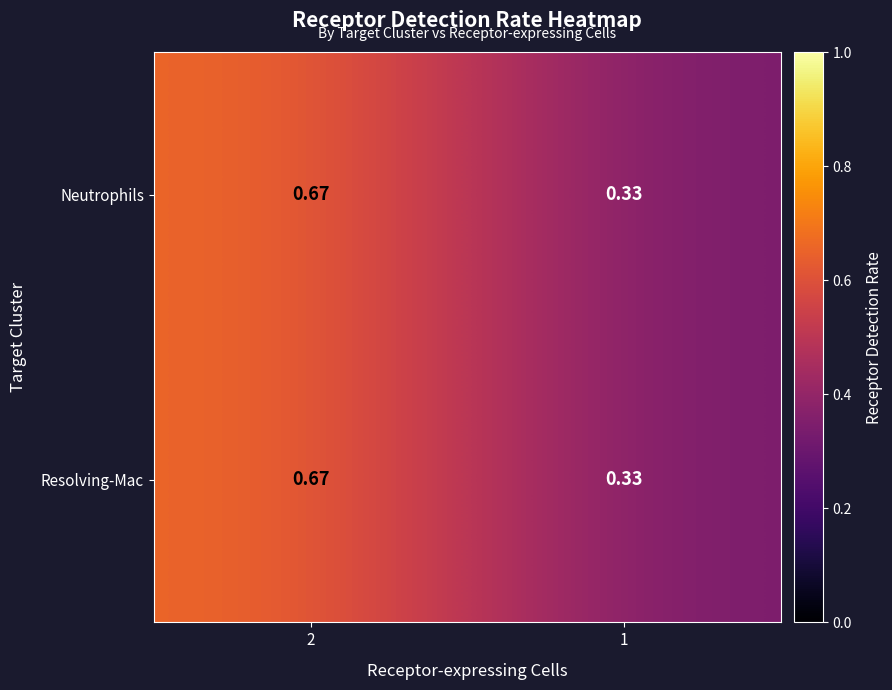

At how many categories does at least one series exceed 0?

2